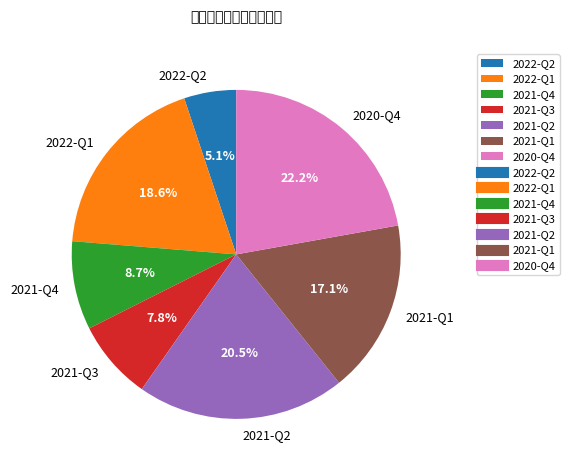

Does 2021-Q1 represent more than half of the total?

No